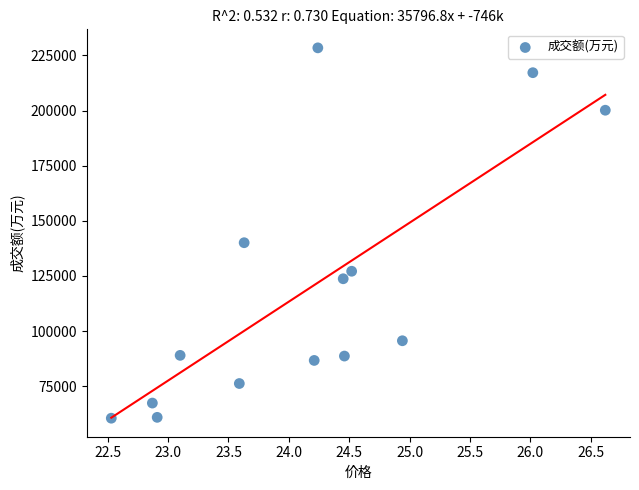

What is the range of Y values (max minus min)?

167931